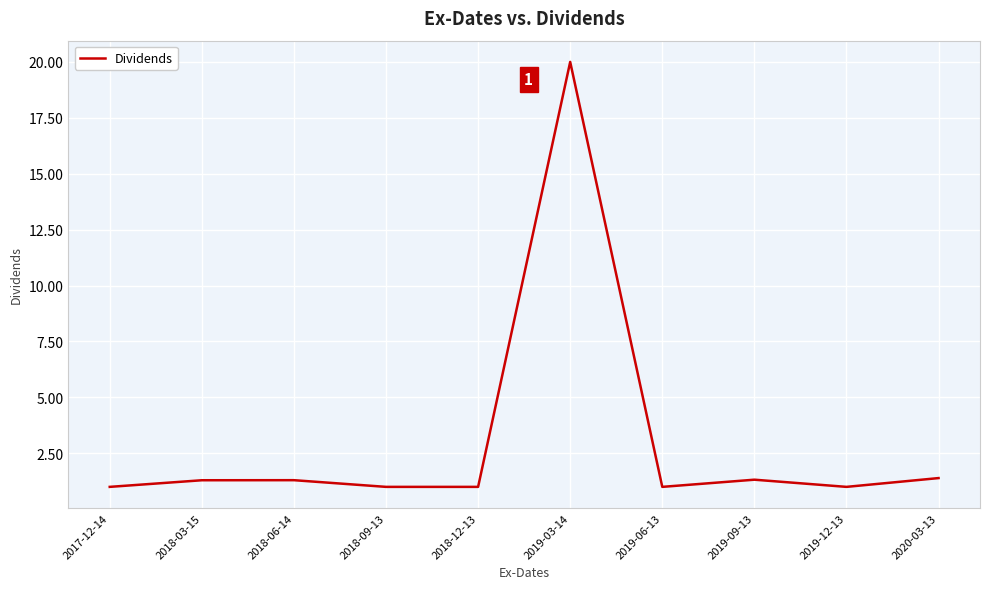

True or false: the data shows 1.7 at 2019-12-13.

False